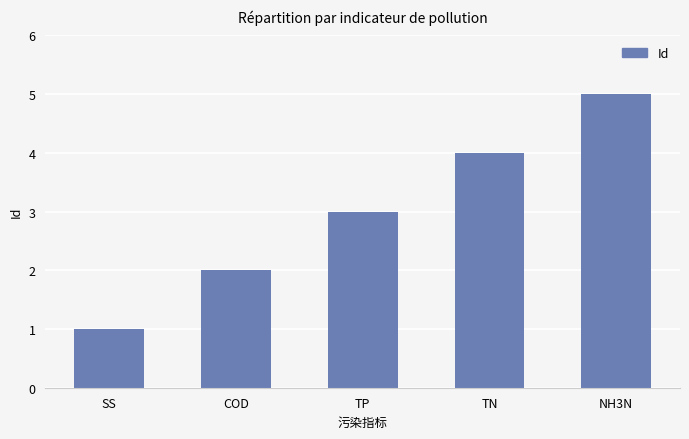

What is the minimum value shown in the chart?

1